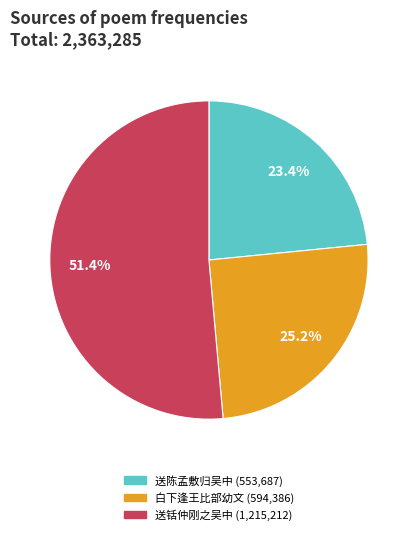

Is there a majority slice in this chart?

Yes